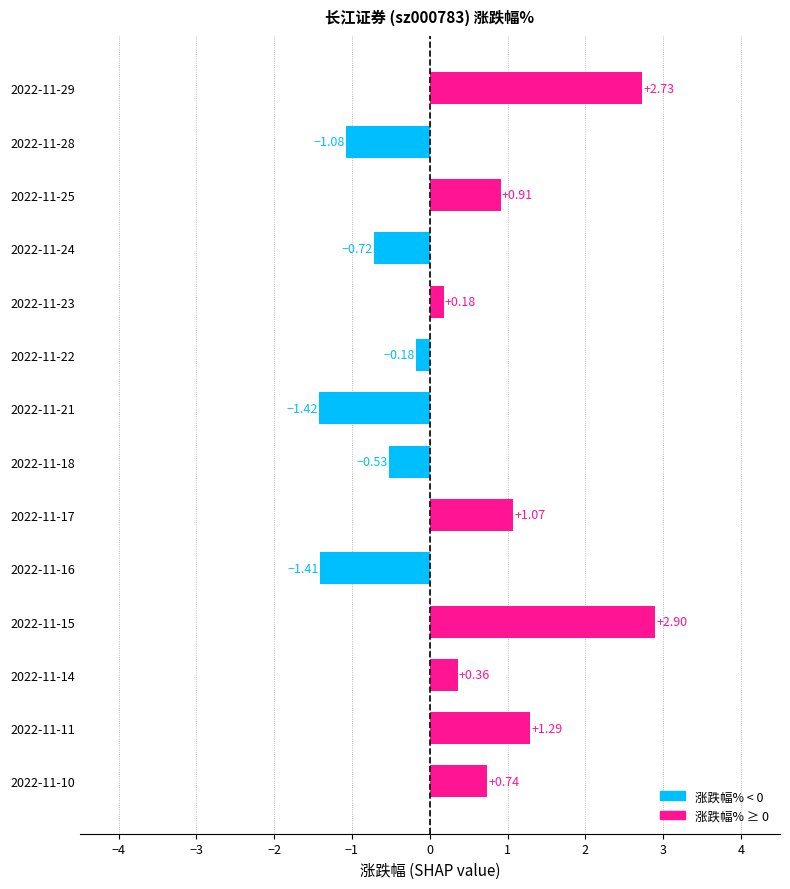

What is the difference between the second highest and second lowest values?

4.1